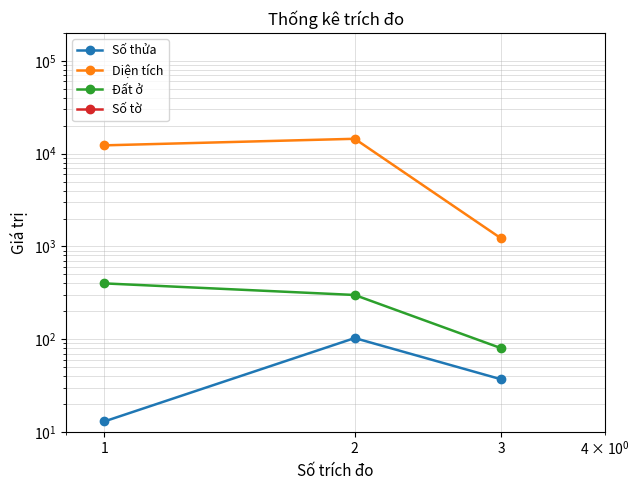

What is the minimum value shown in the chart?

2.0